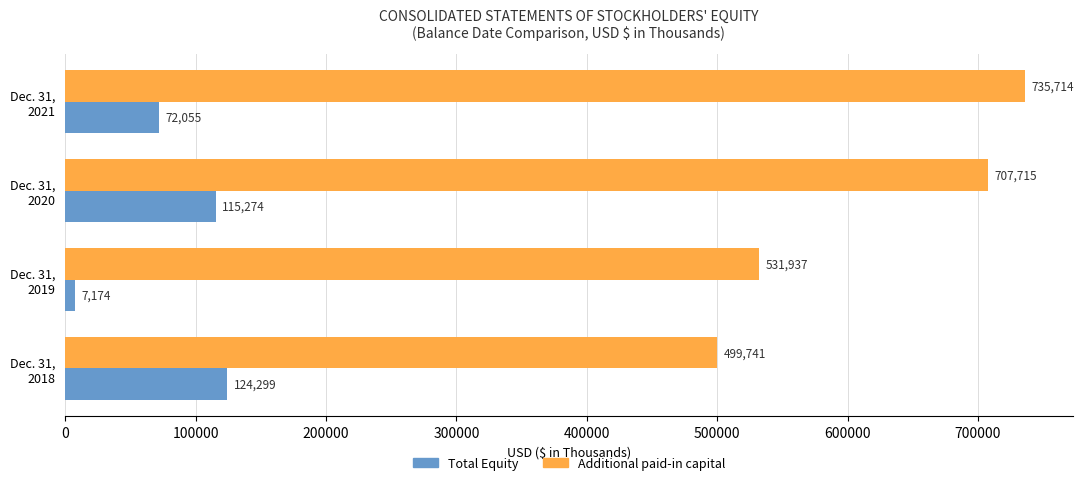

List the series in order of their overall mean, lowest first.

Total Equity, Additional paid-in capital